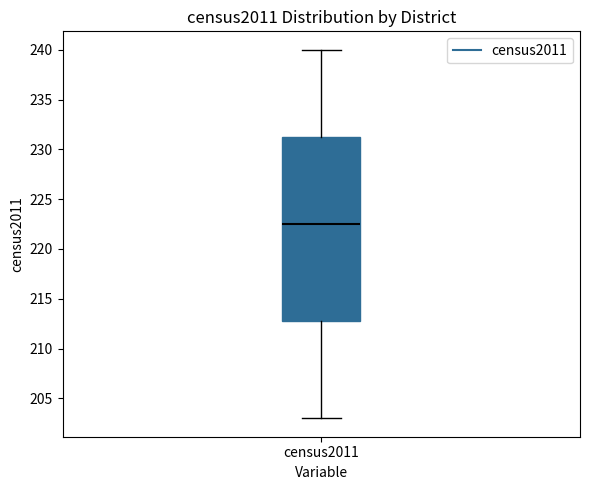

Transcribe this box plot: give where the median line is, the range the box spans, and where the two whiskers end, as read against the y-axis. The values are not printed on the chart, so give them approximately, as read against the axis.

median 222.5, box 213.0 to 231.5, whiskers 203.0 to 240.0